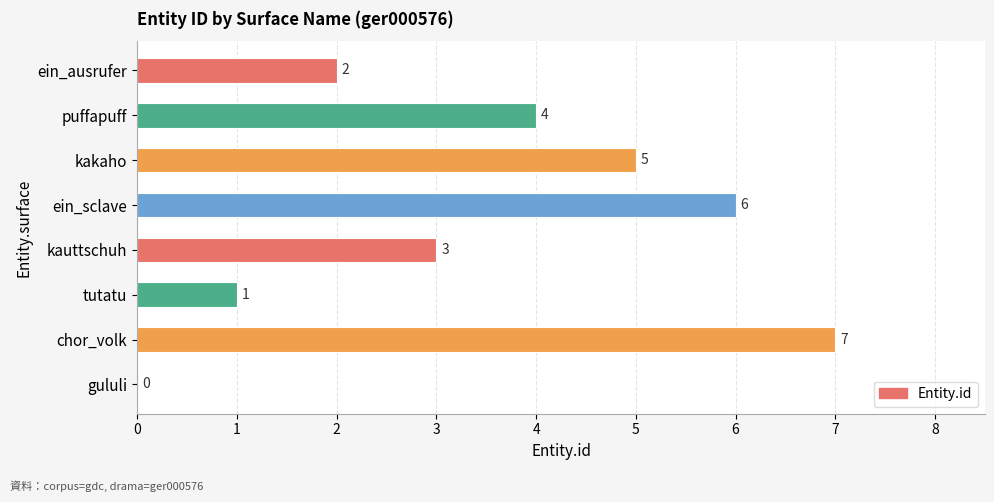

What is the ratio of the value at tutatu to the value at kauttschuh?

0.3